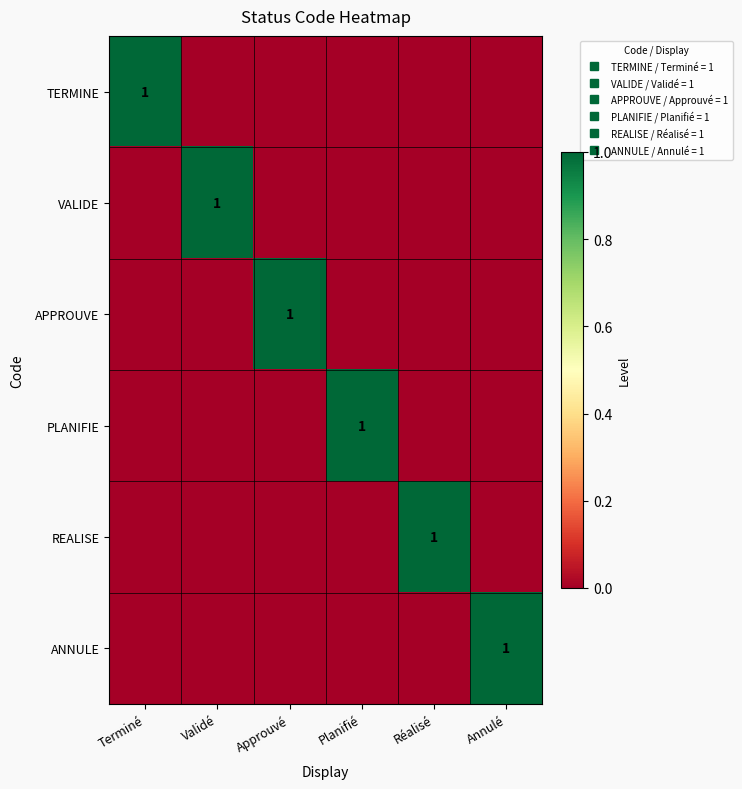

The APPROUVE series shows 0 at Approuvé. True or false?

False